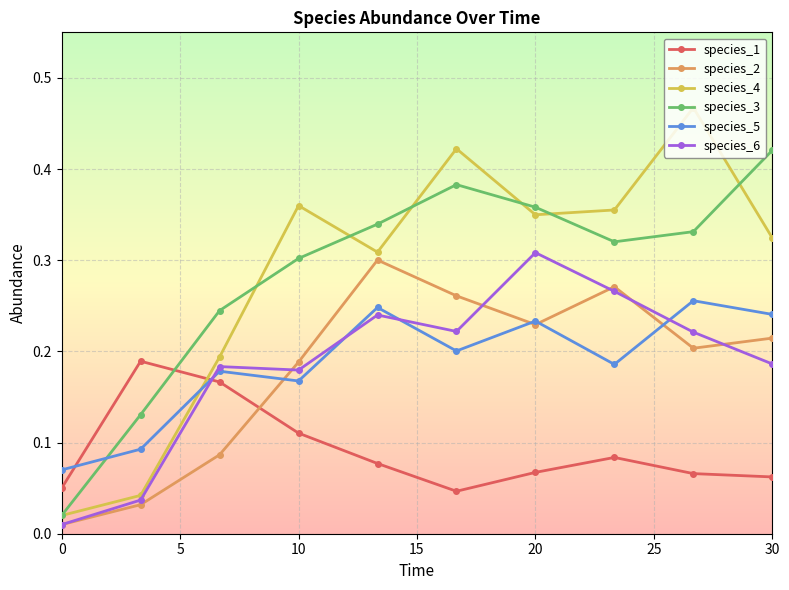

At how many categories does at least one series exceed 0?

10